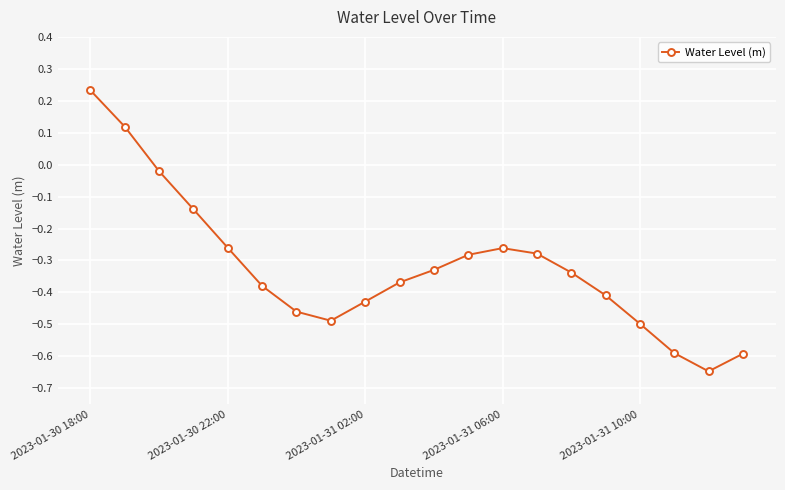

What is the sum of all values?

-6.4